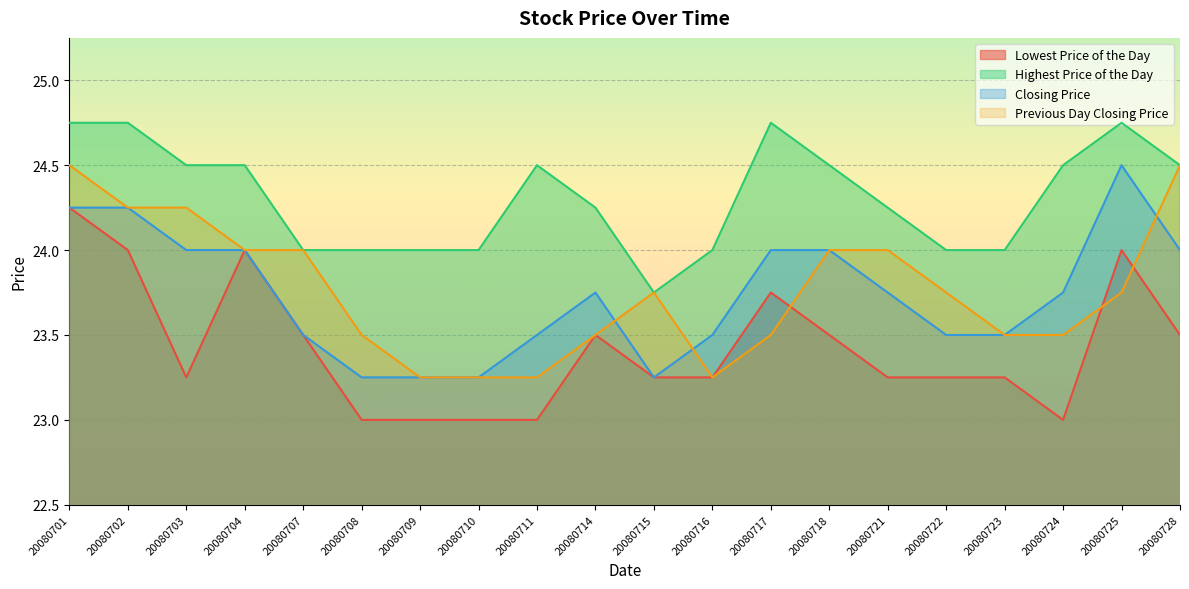

Read the Closing Price value at 20080715.

23.2